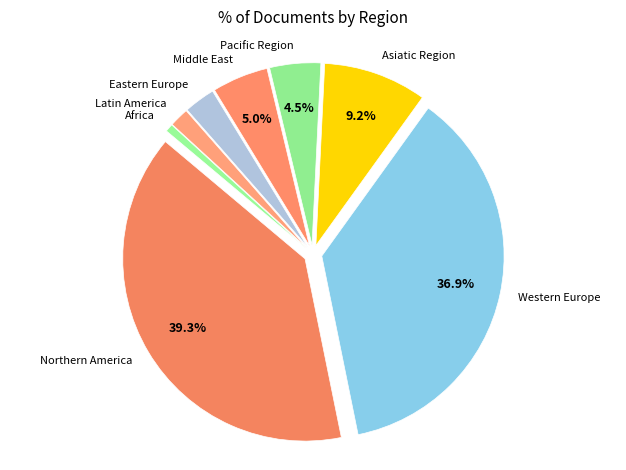

Count the number of slices in the pie.

8